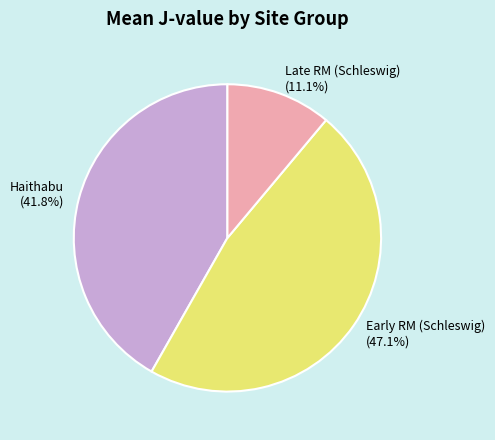

Combined, do Early RM (Schleswig) (47.1%) and Haithabu (41.8%) account for over 50%?

Yes